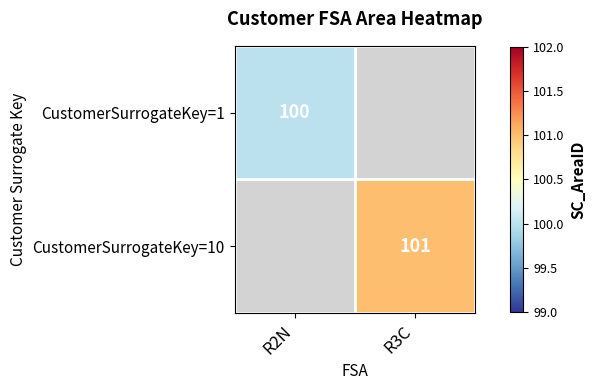

Is it true that CustomerSurrogateKey=10 equals 101 at R3C?

True